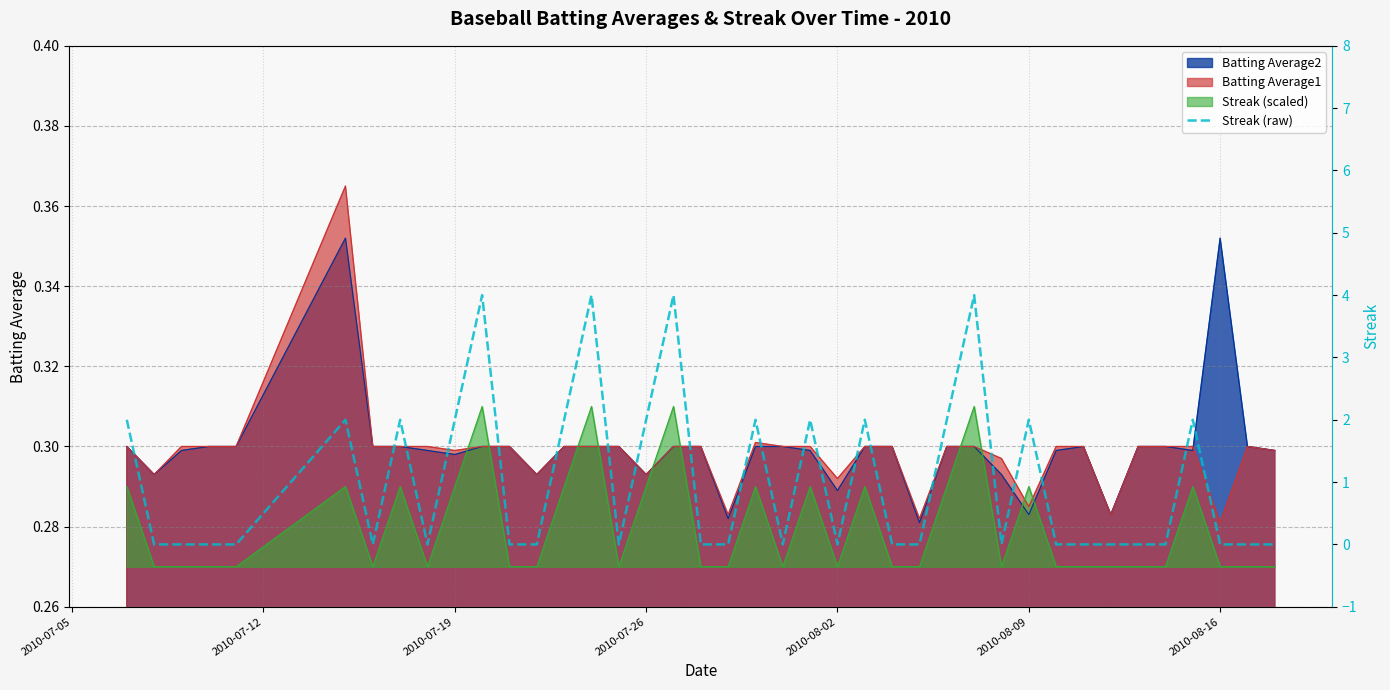

Does the chart have visible grid lines?

Yes